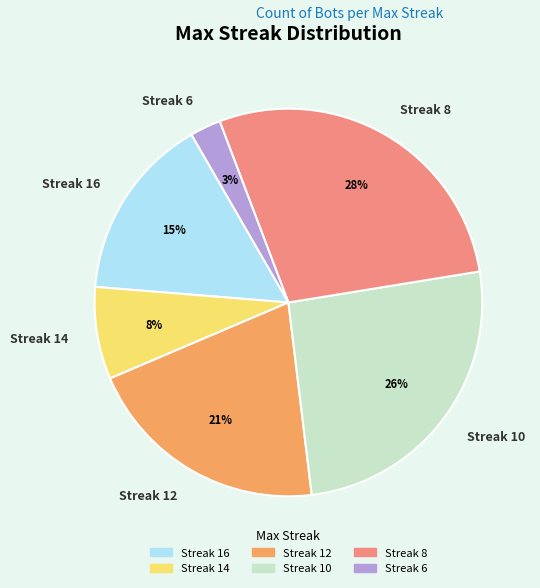

How many slices are in this pie chart?

6